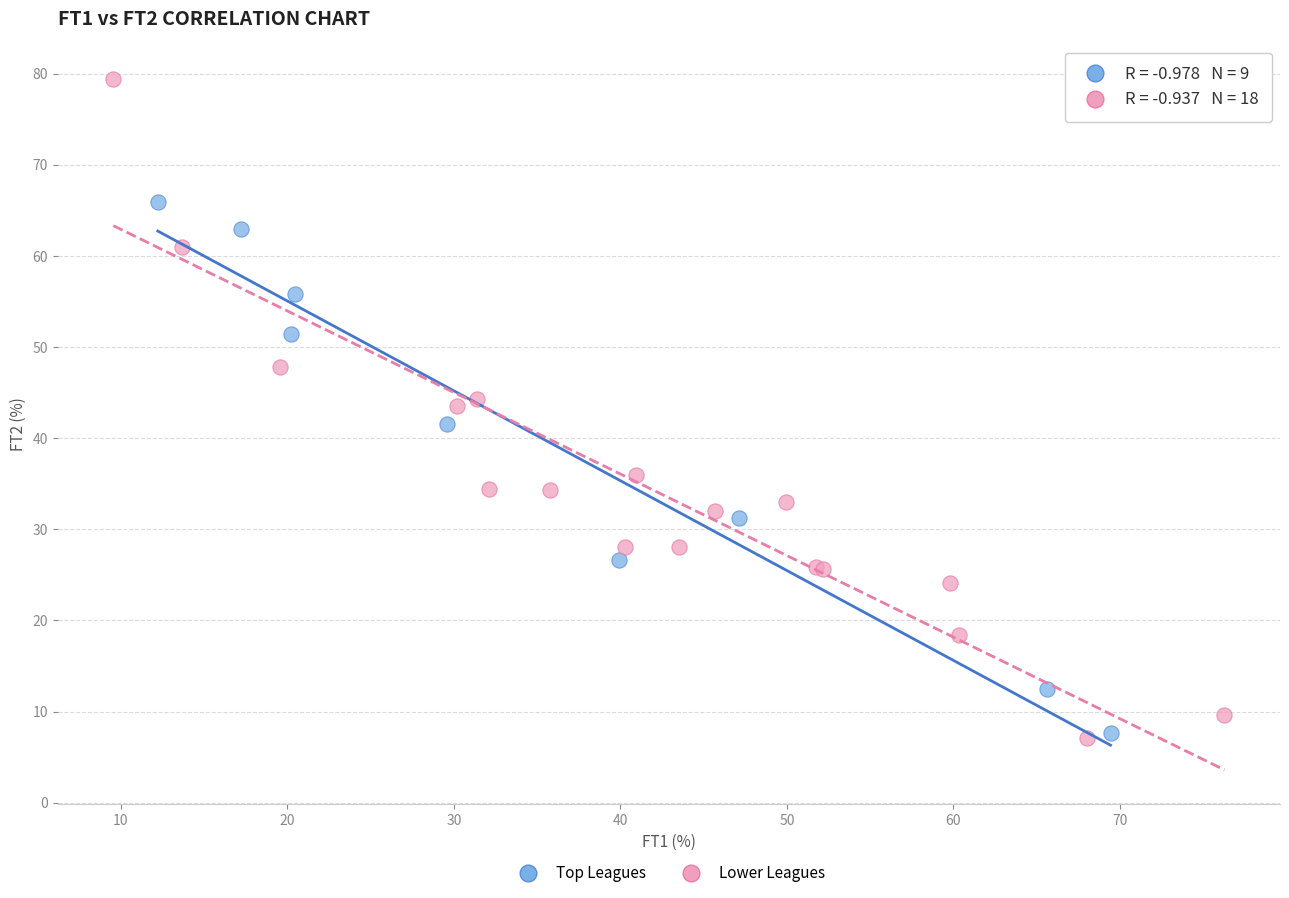

Which series reaches the maximum Y coordinate?

Lower Leagues